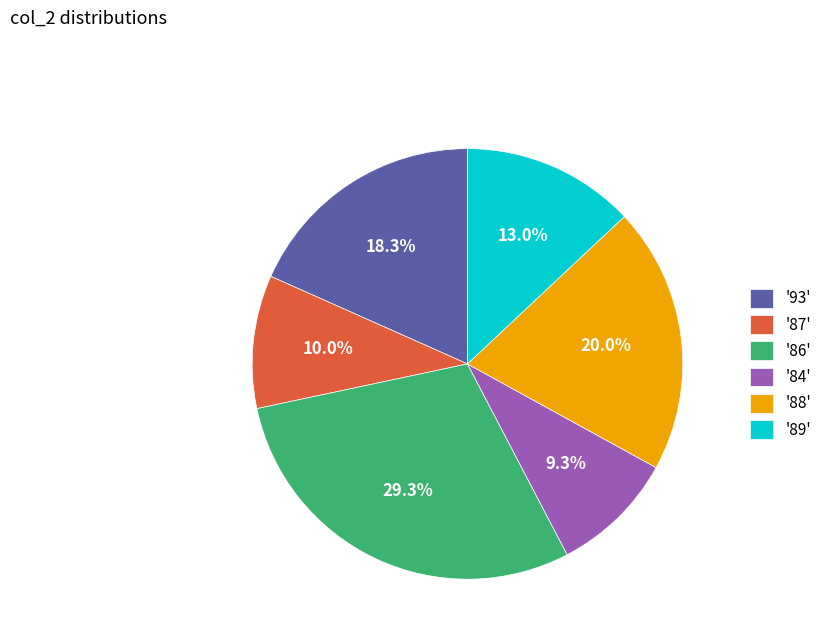

Count the number of slices in the pie.

6